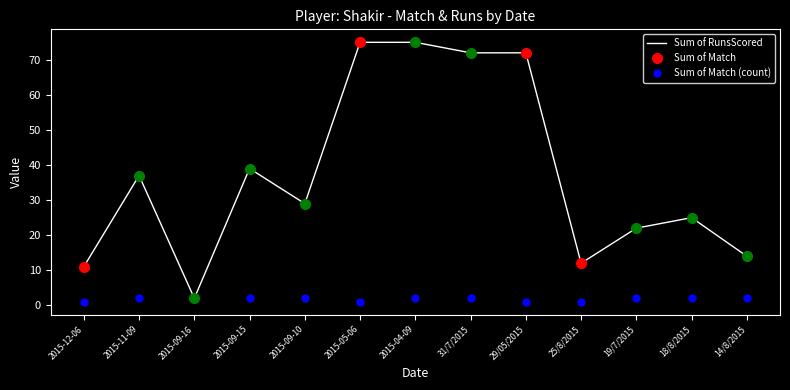

True or false: Sum of RunsScored has a value of 14 at 14/8/2015.

True